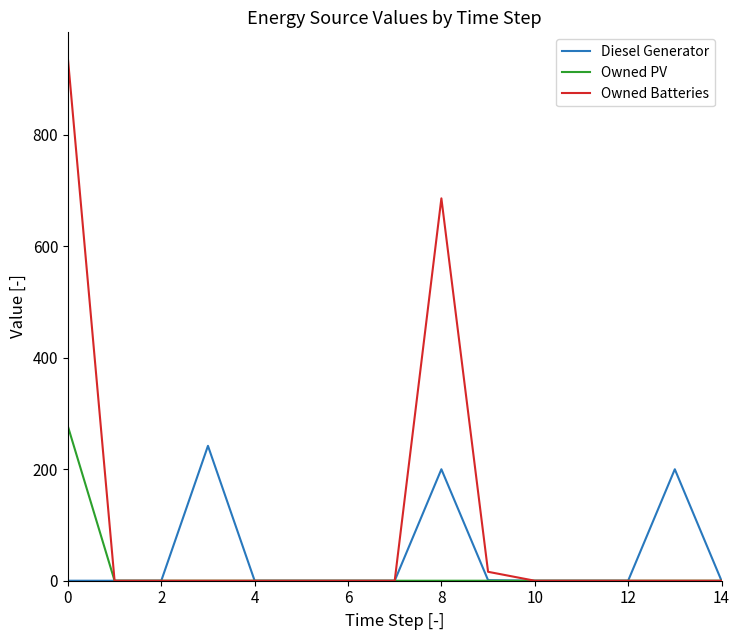

Which series has the largest range (max minus min)?

Owned Batteries